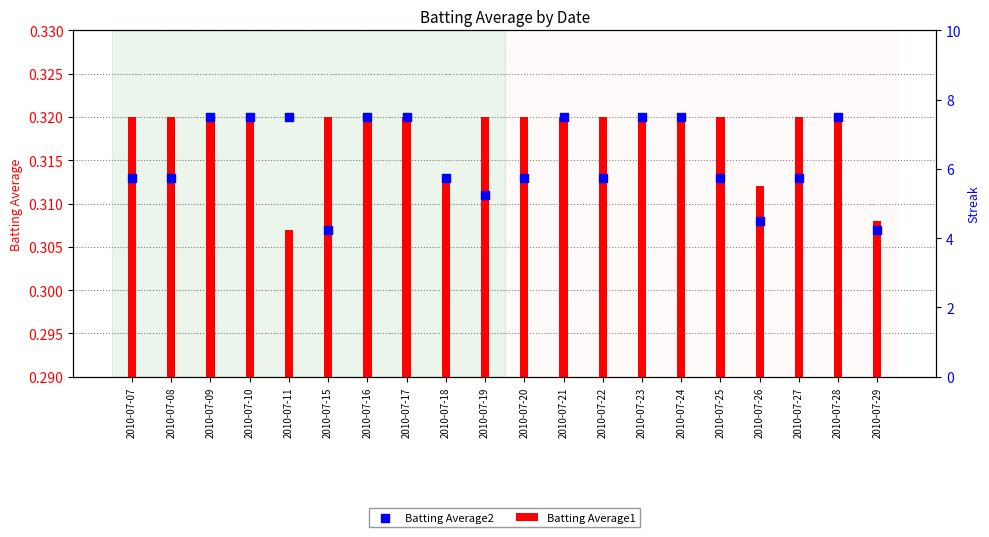

Which series has the largest total across all categories?

Streak